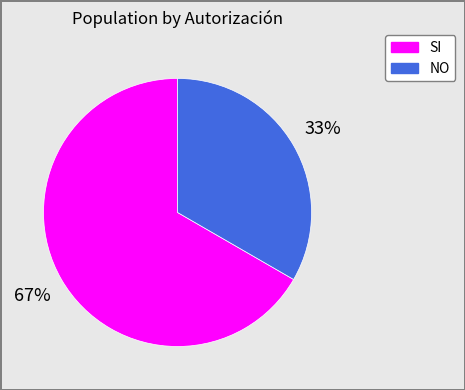

Is the sum of SI and NO greater than half?

Yes